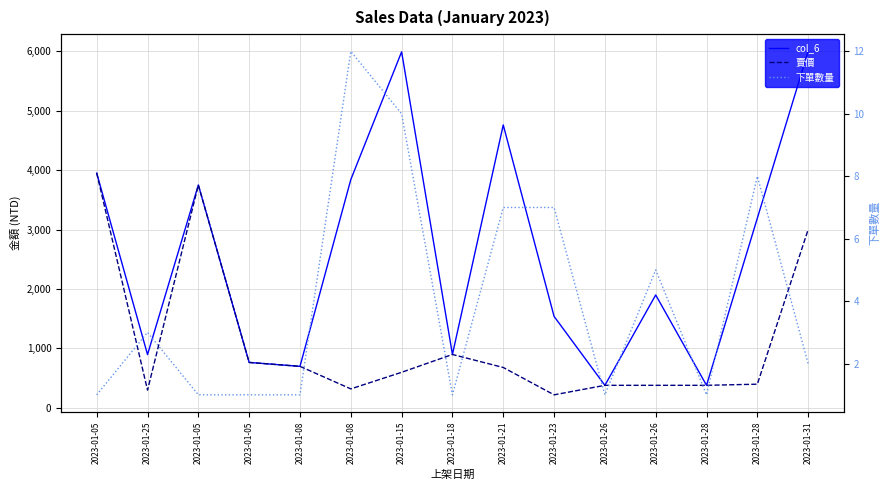

True or false: col_6 and 下單數量 cross at least once.

False